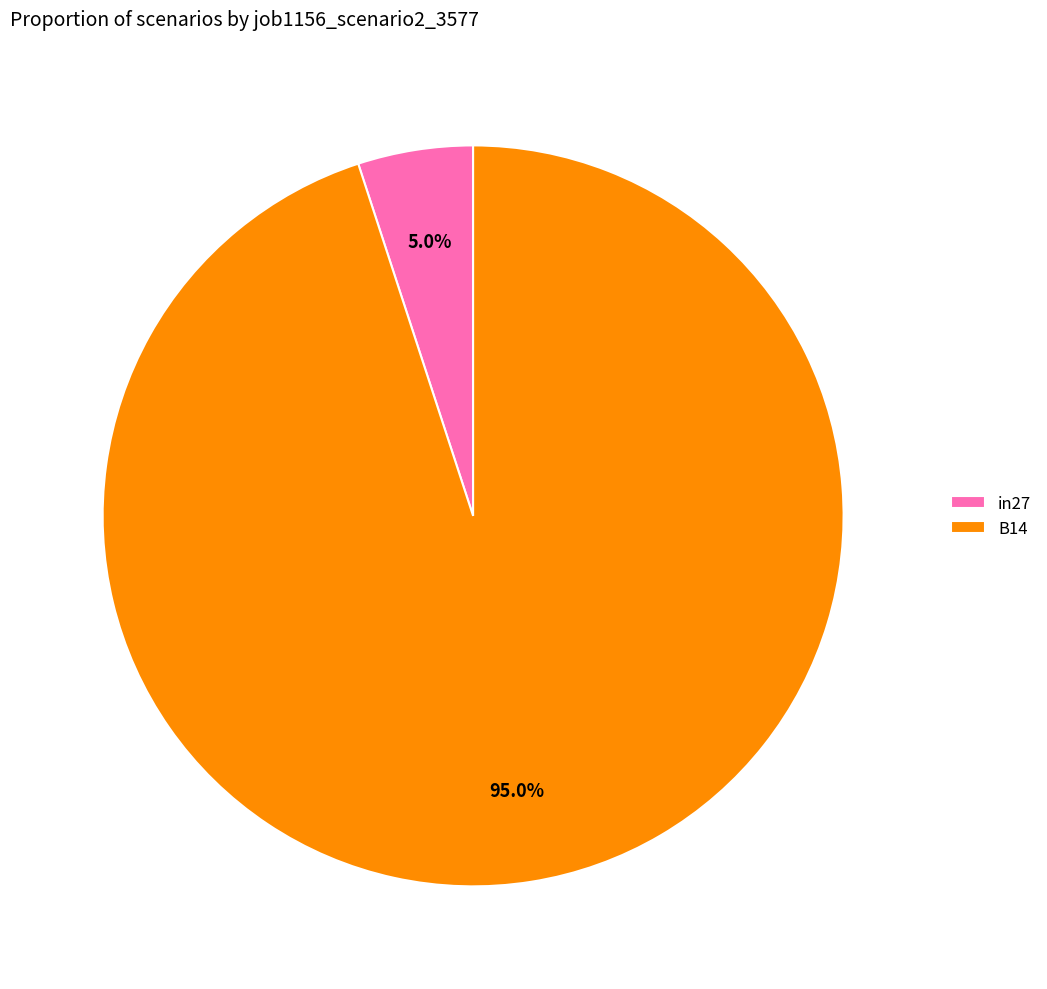

True or false: in27 accounts for 5% of the total.

True